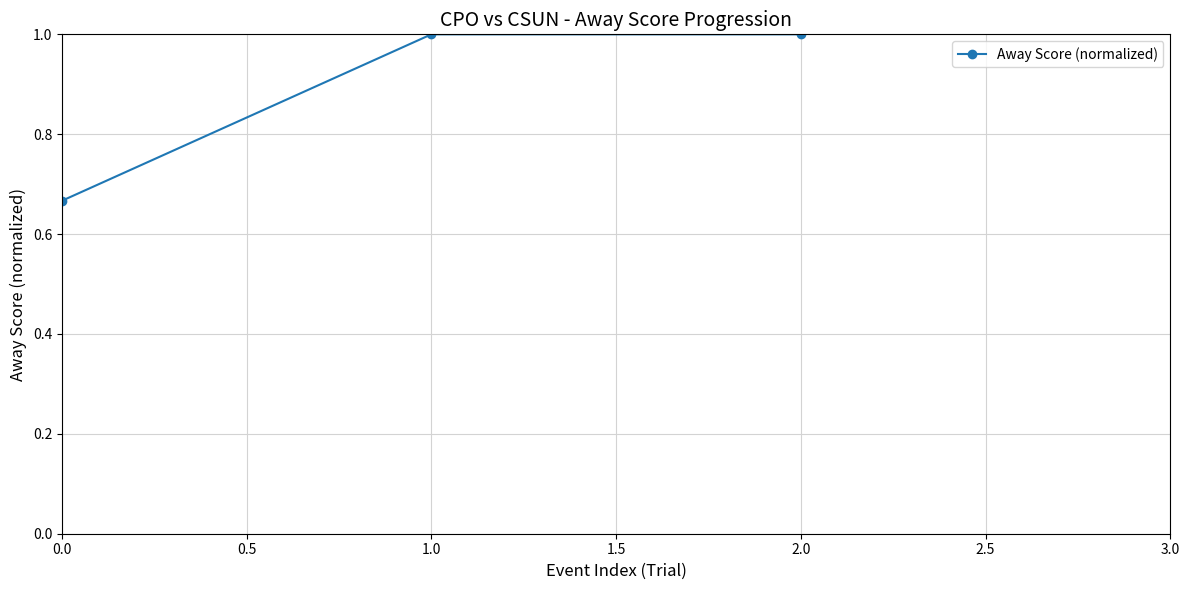

True or false: the data shows 1.0 at 2.0.

True